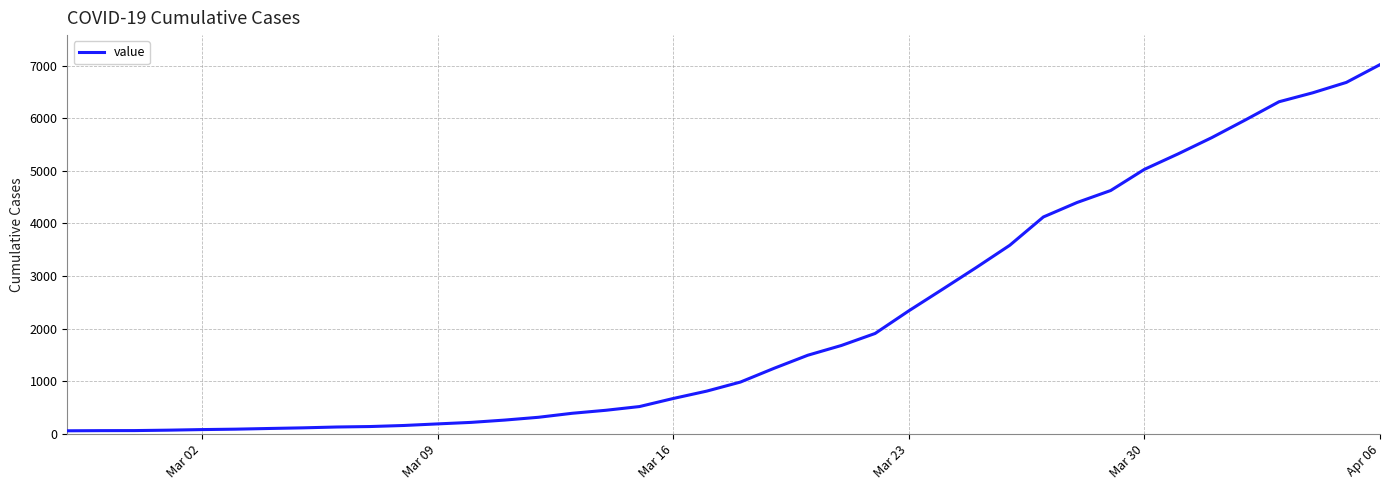

What is the maximum value shown in the chart?

7019